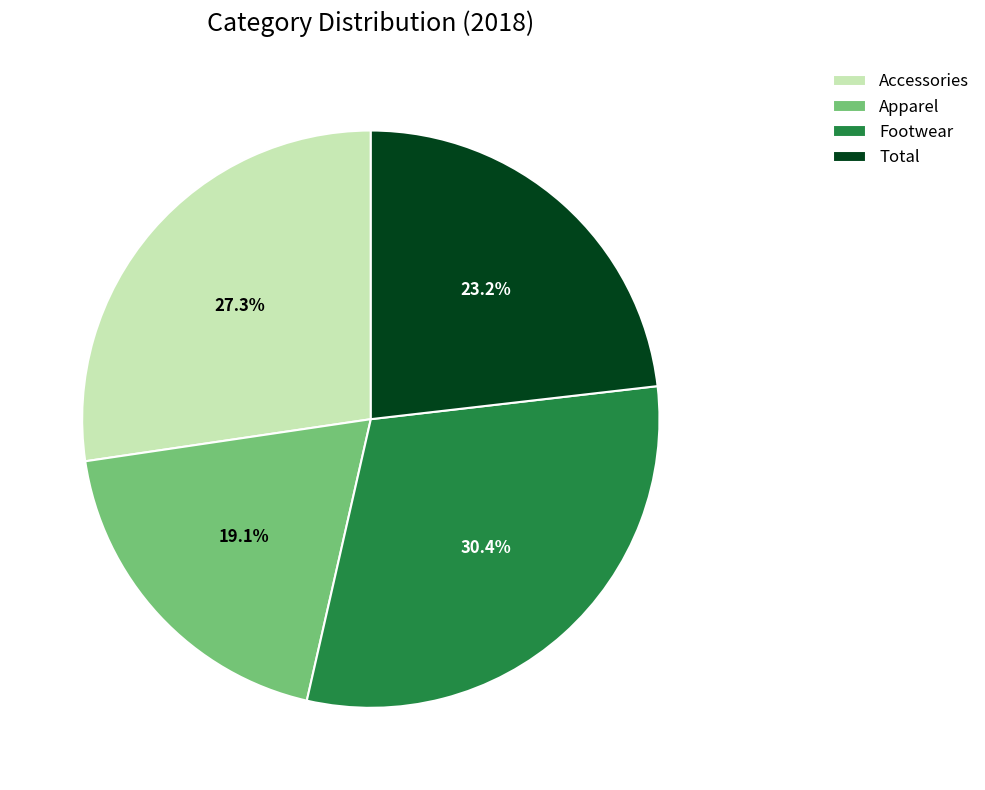

To the nearest percent, what is the average slice percentage?

25%